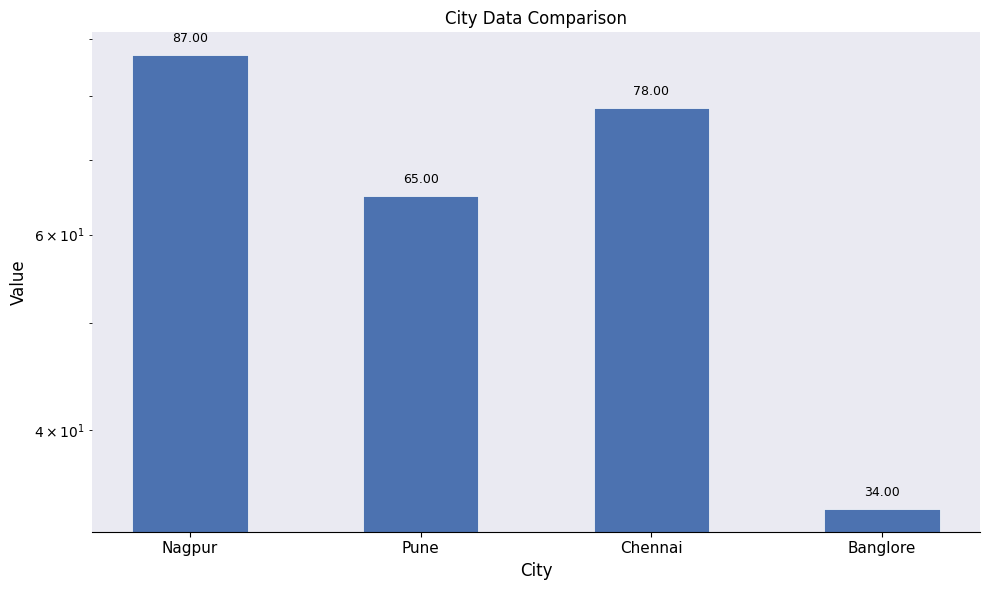

Reading left to right, transcribe all the data shown in this chart.

87	65	78	34